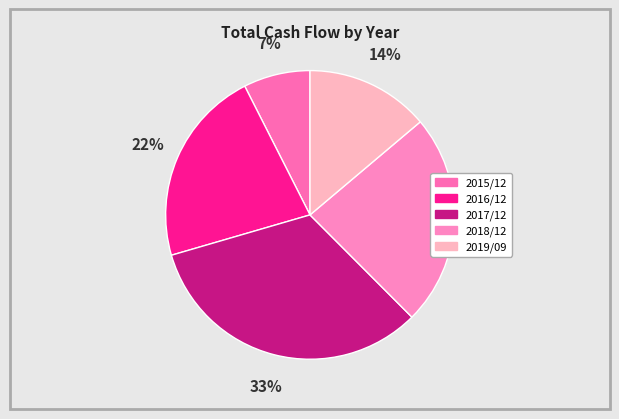

Which category has the biggest portion of the pie?

2017/12